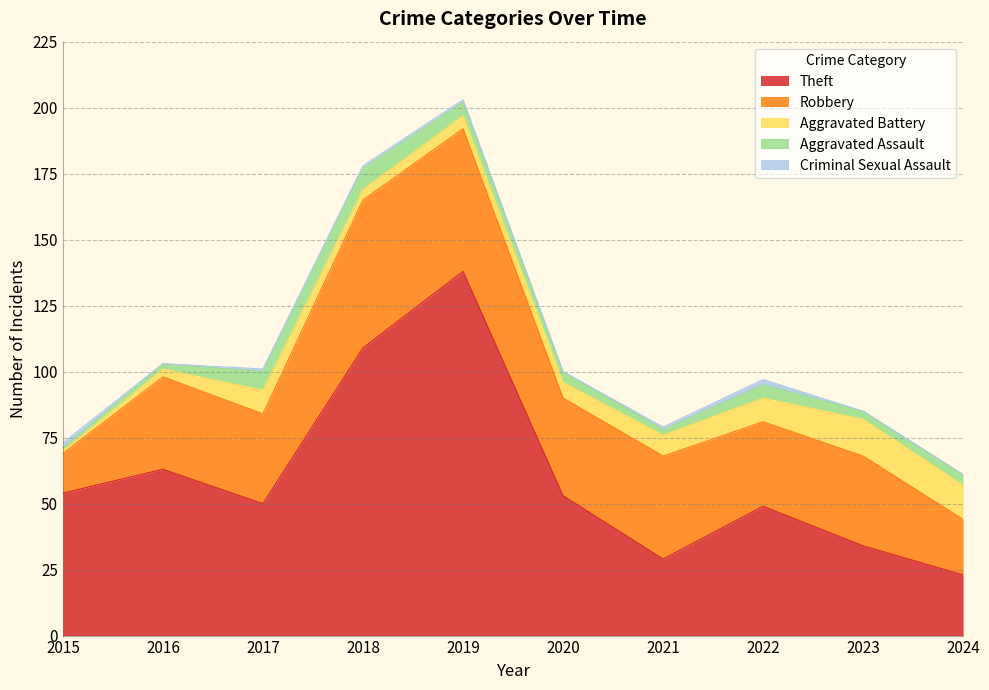

Count the number of categories in the chart.

10